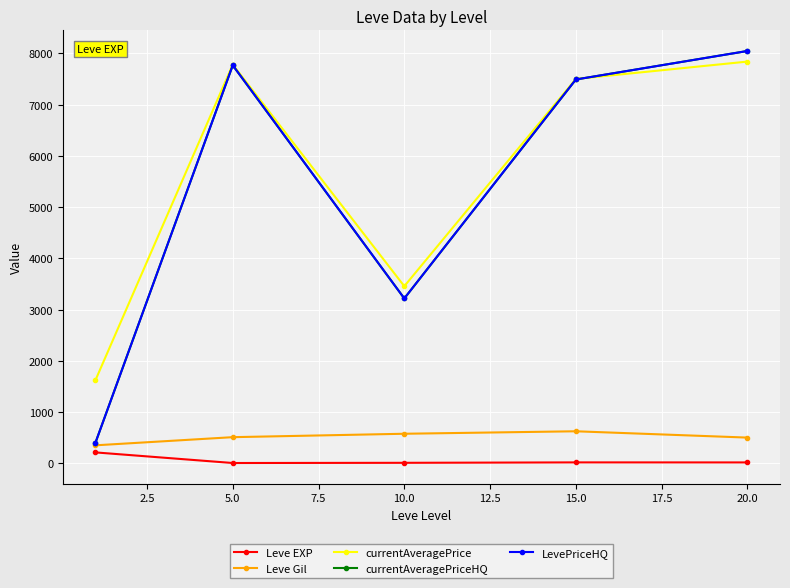

Which series has the largest range (max minus min)?

LevePriceHQ